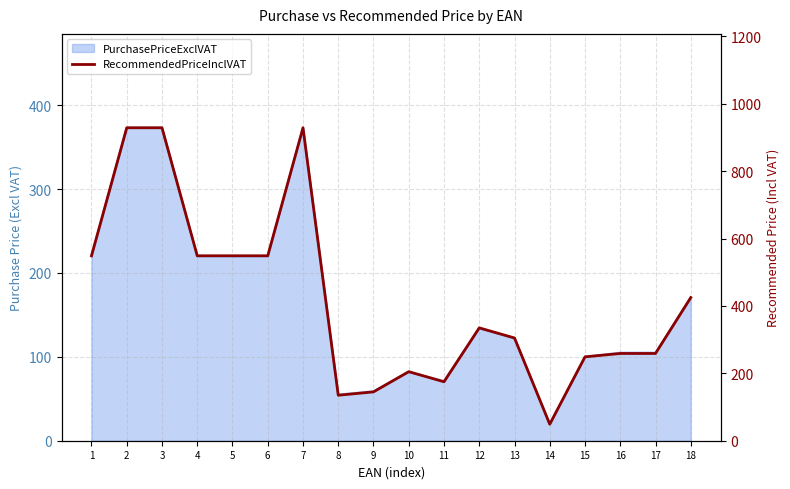

Where is the first local maximum?

7